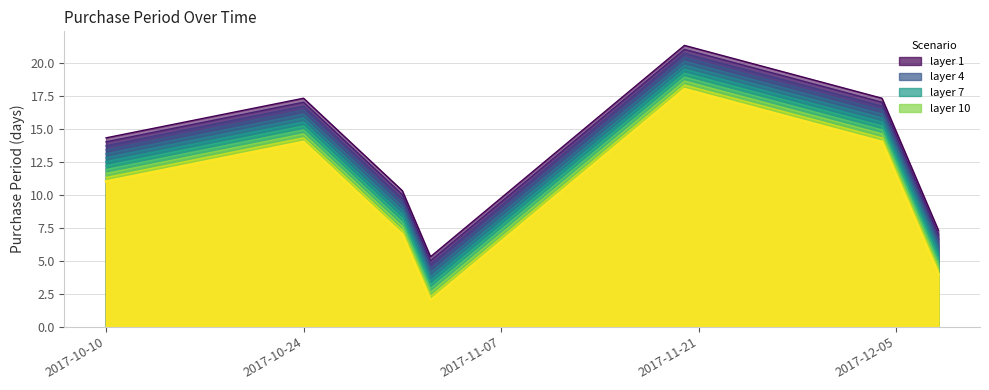

List the labels in order of value, smallest first.

2017-11-02, 2017-12-08, 2017-10-31, 2017-10-10, 2017-10-24, 2017-12-04, 2017-11-20